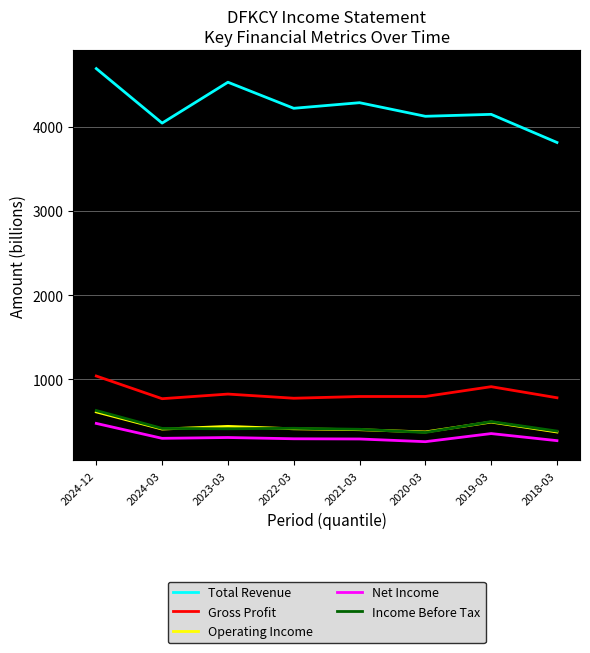

What is the spread (max minus min) of values at 2019-03?

3789.5